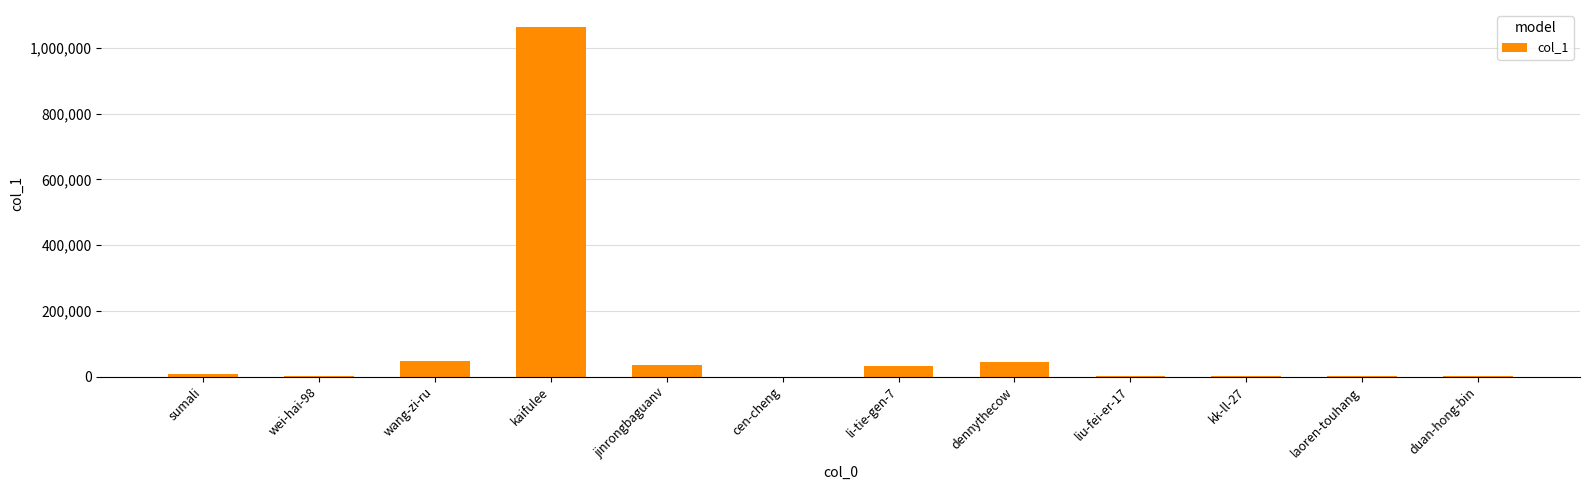

At which label is the value closest to 531037?

wang-zi-ru